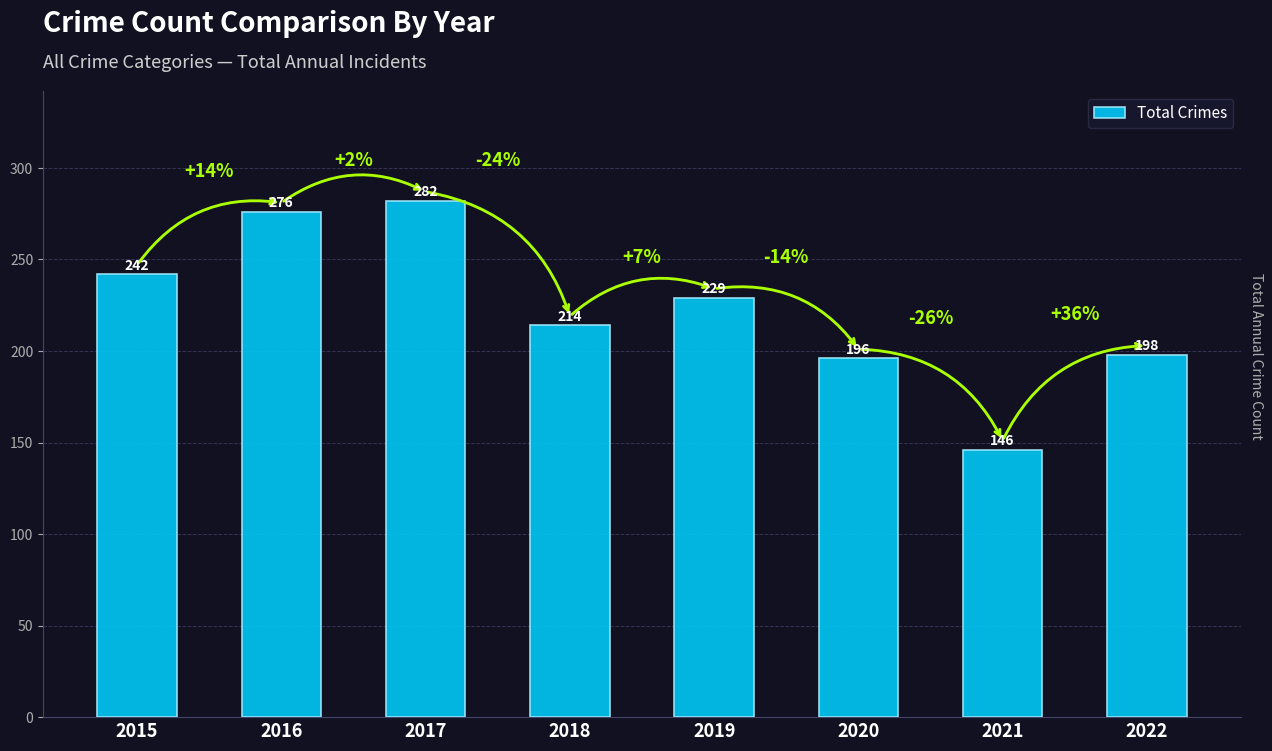

How many bars are there in total?

8